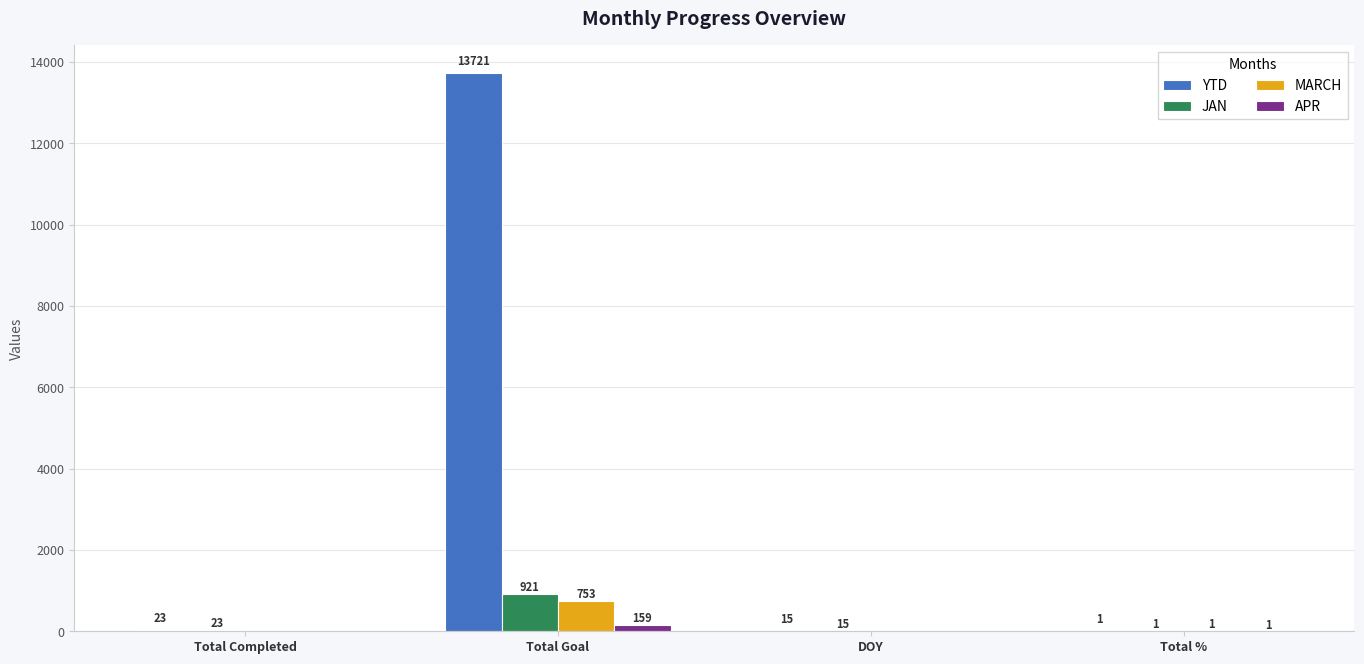

Which series changed the most between Total Goal and DOY?

YTD